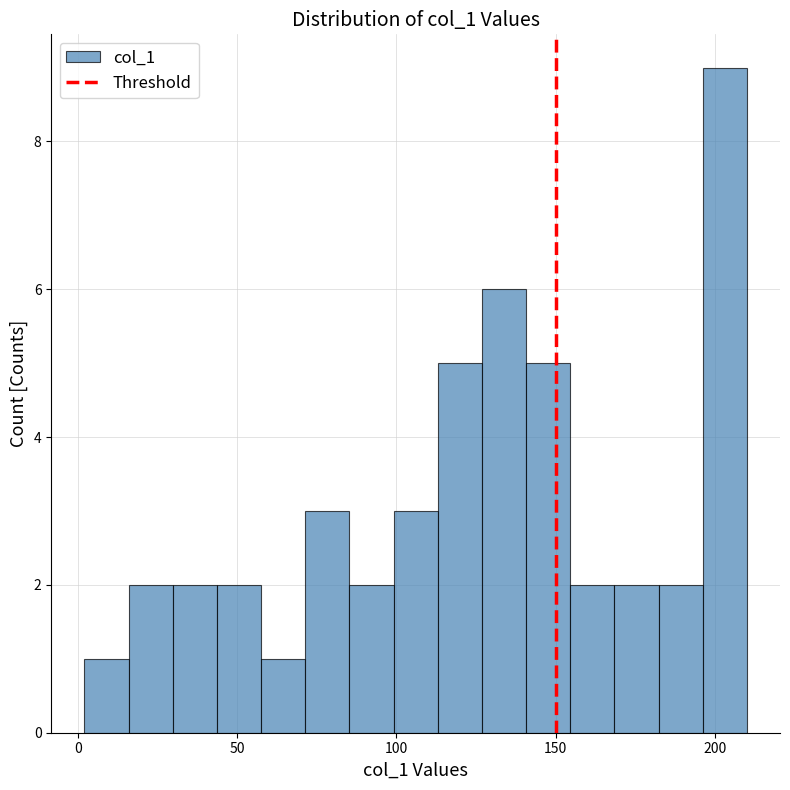

Around what value on the x-axis is the tallest bar? Give the approximate position of its centre, as read against the axis.

205